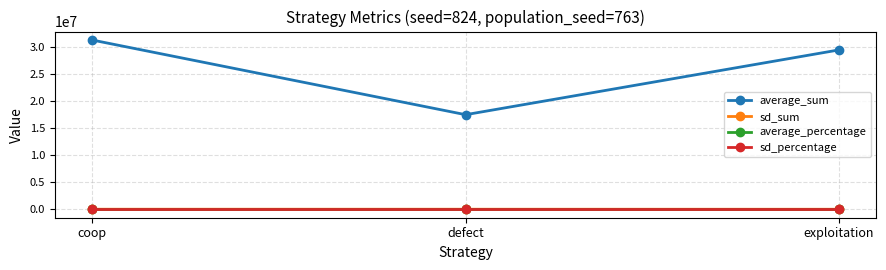

At which category is the sum across all series the highest?

coop